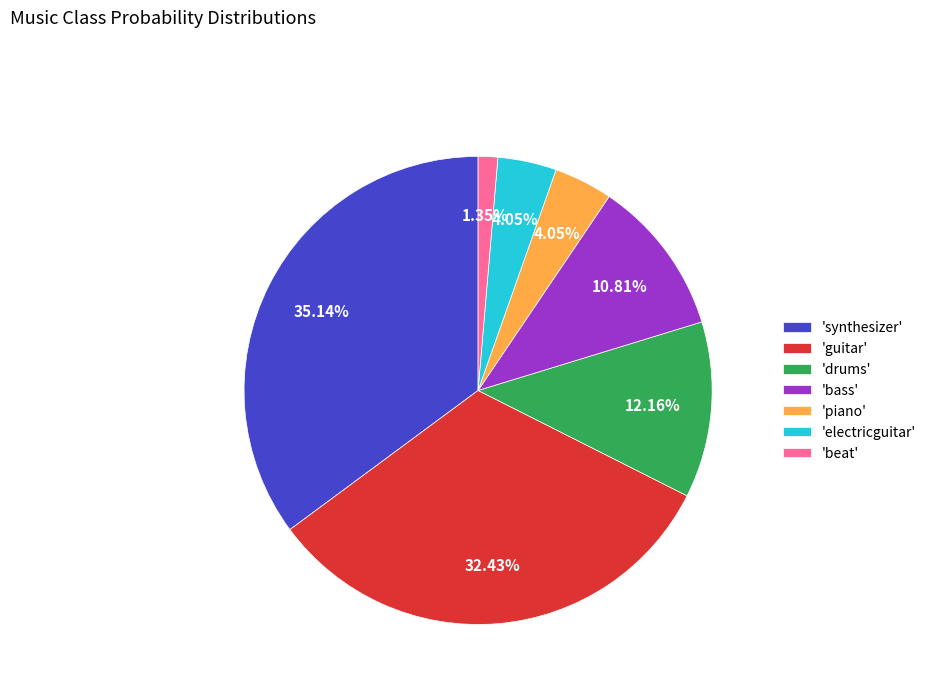

Which slice is the smallest?

'beat'